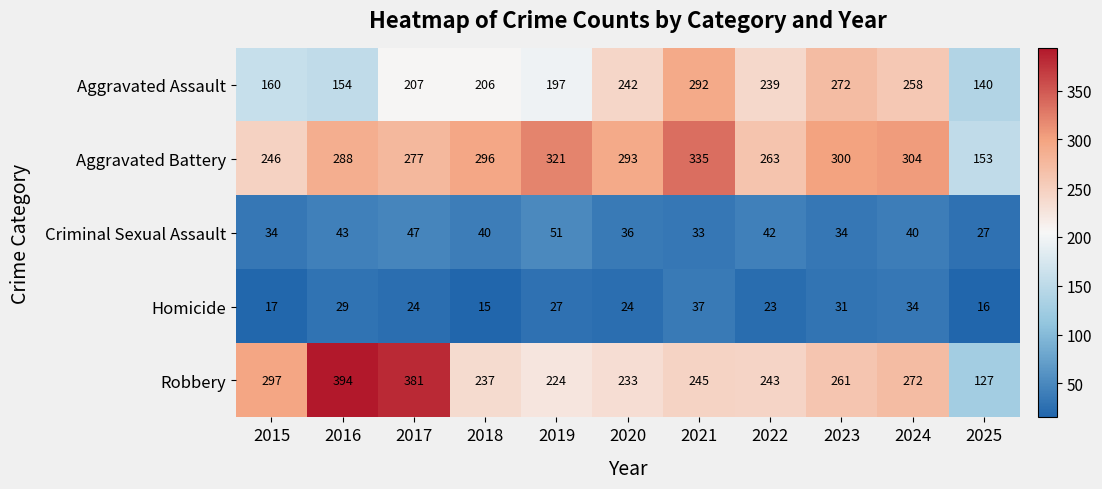

How many data points in Aggravated Battery are less than 293?

5